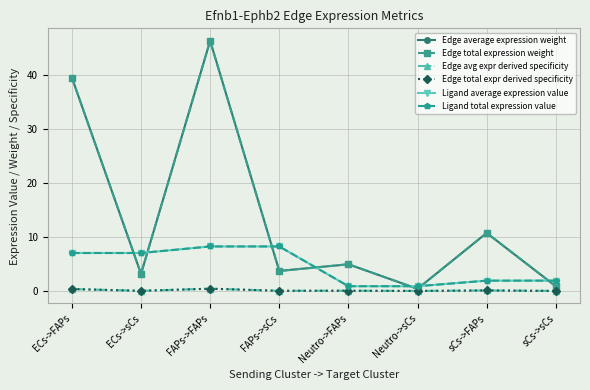

Which category has the lowest value across all series?

Neutro->sCs